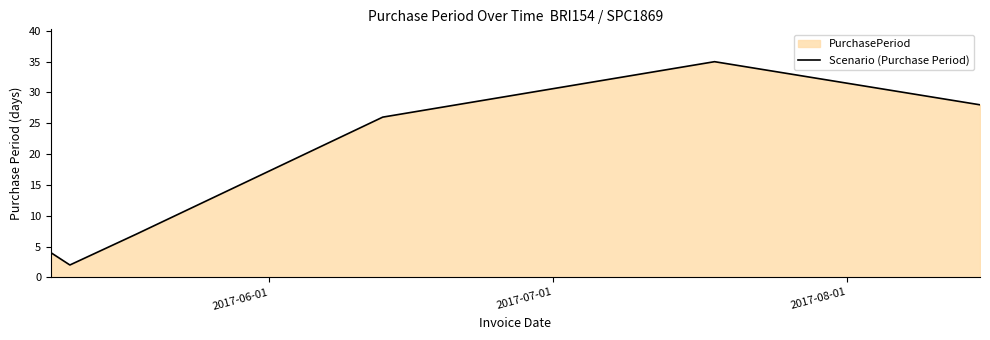

What is the average value?

17